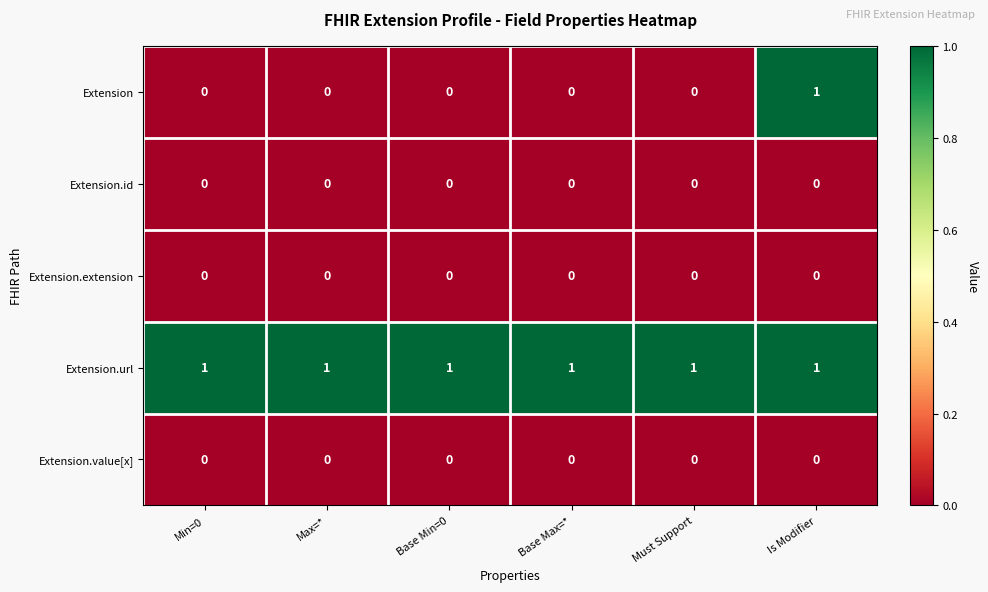

Which series has the largest range (max minus min)?

Extension